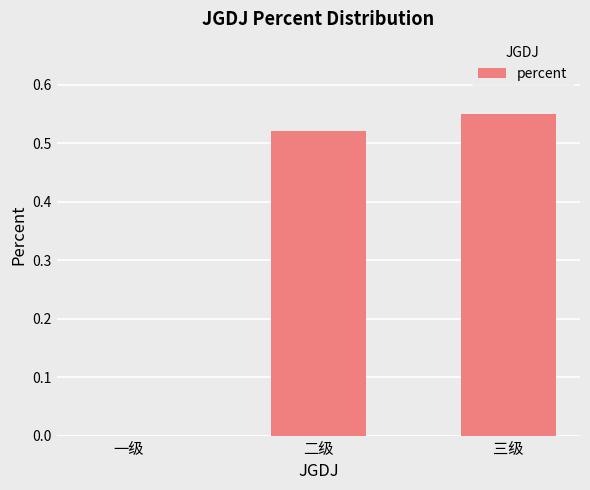

How many values exceed 0?

2